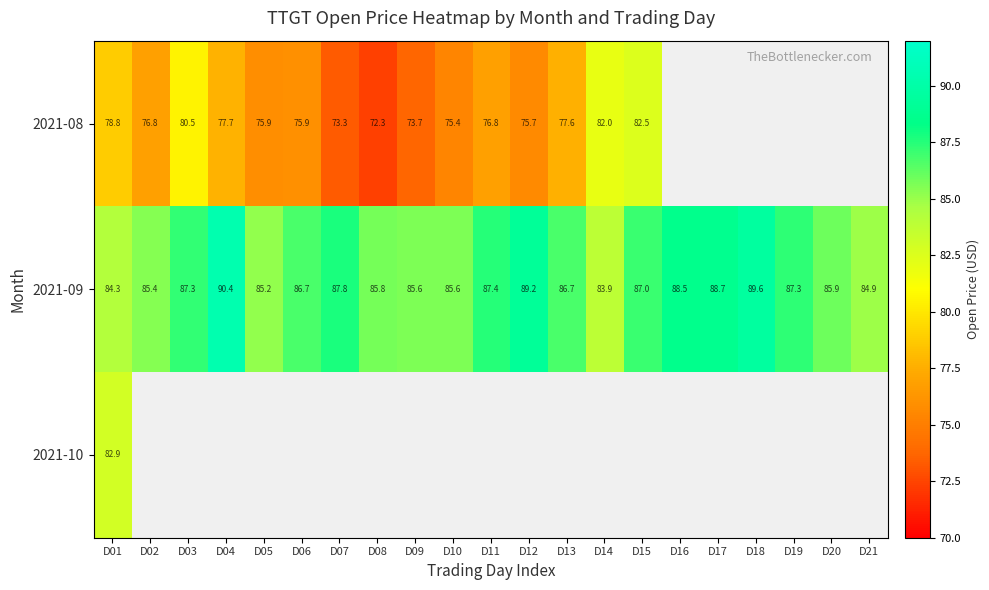

Which has a higher value, D13 or D03?

D03